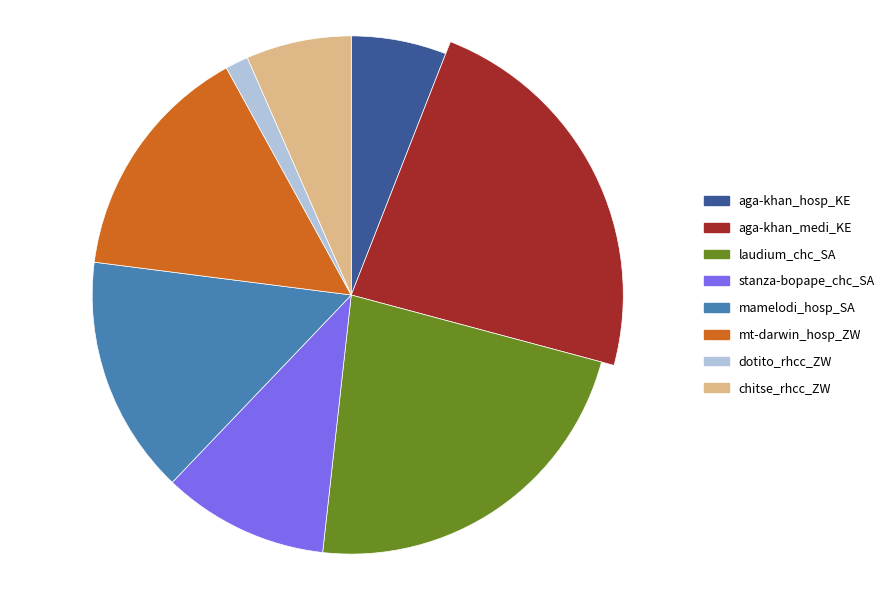

Is aga-khan_hosp_KE the majority of the pie?

No